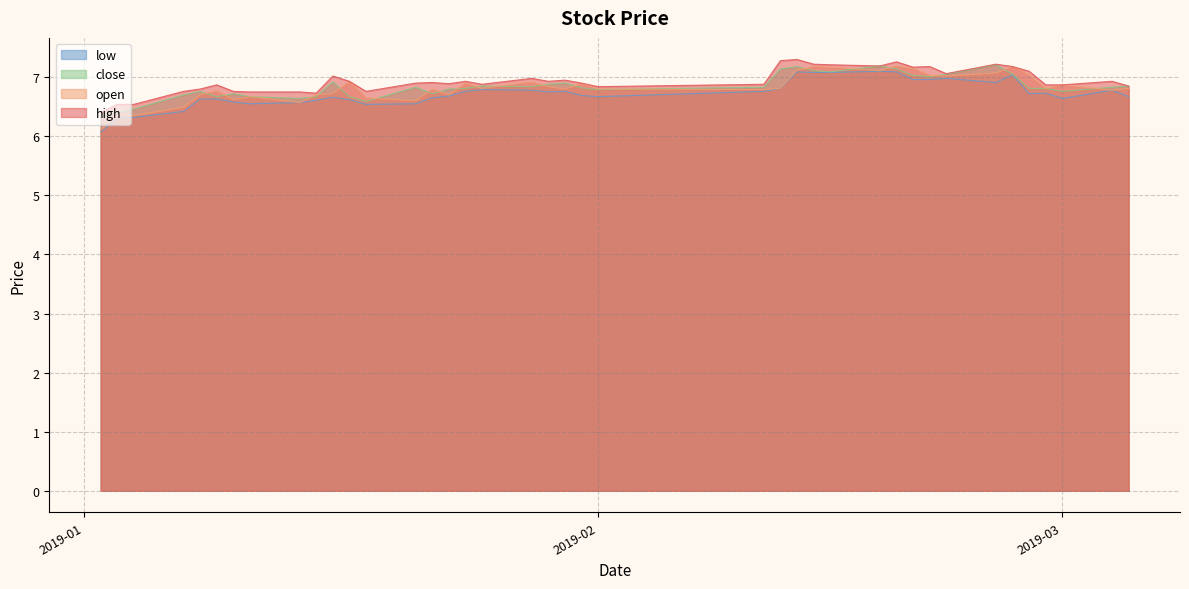

What is the total value across all series at 2019-02?

27.1